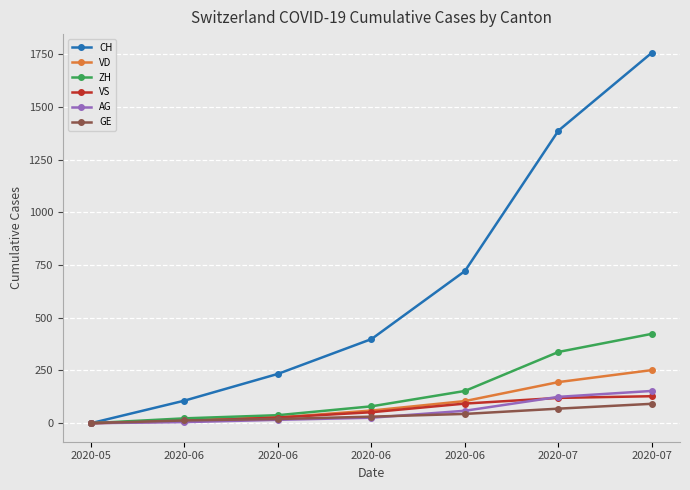

How many lines are shown in the chart?

6